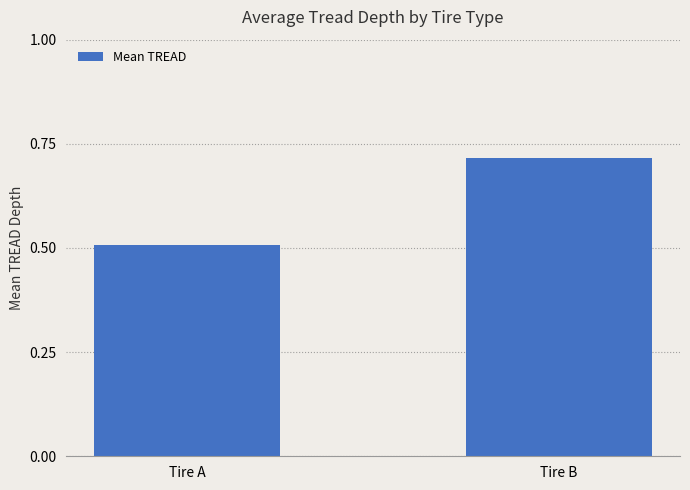

The value at Tire A is 0.8. True or false?

False